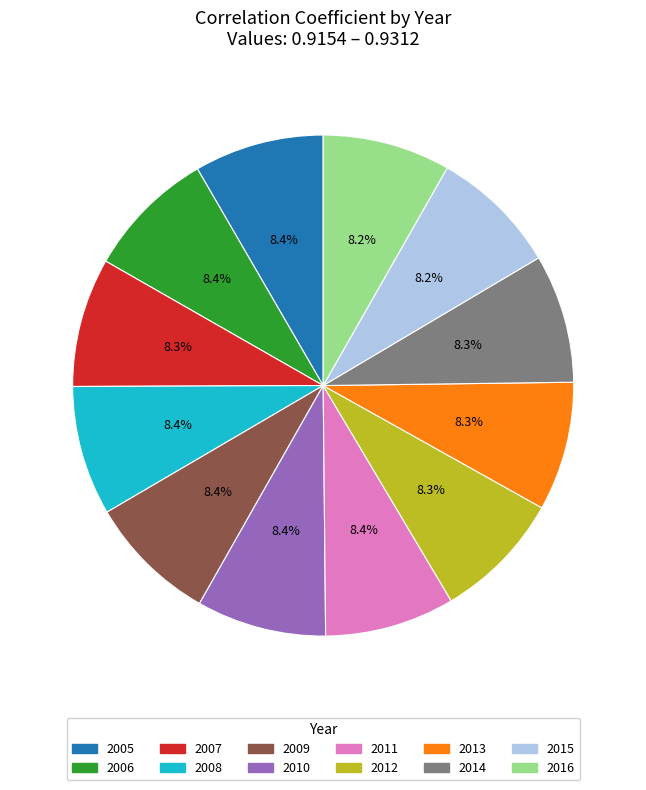

Do 2014 and 2016 together represent more than half of the pie?

No